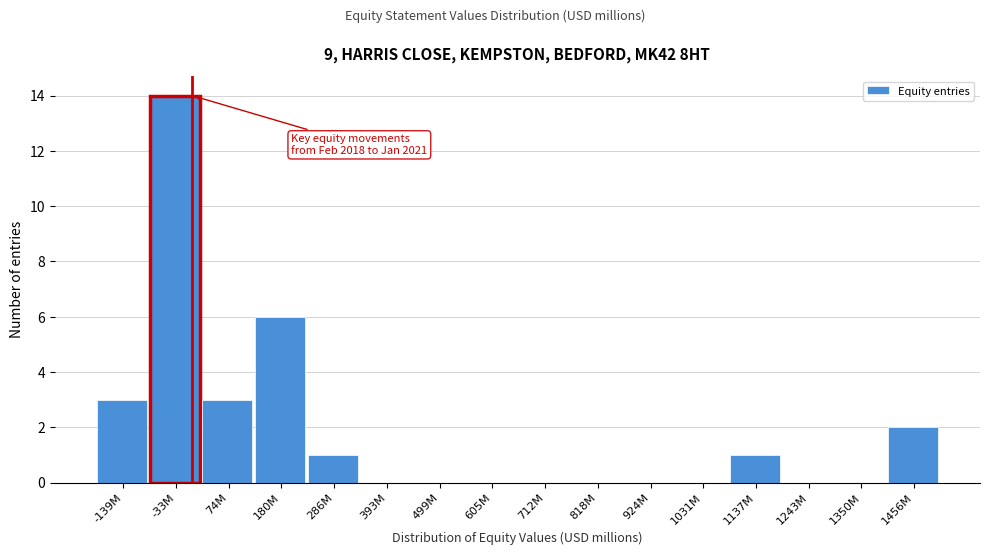

Reading left to right, list all the values displayed in this chart.

-139M=3	-33M=14	74M=3	180M=6	286M=1	393M=0	499M=0	605M=0	712M=0	818M=0	924M=0	1031M=0	1137M=1	1243M=0	1350M=0	1456M=2